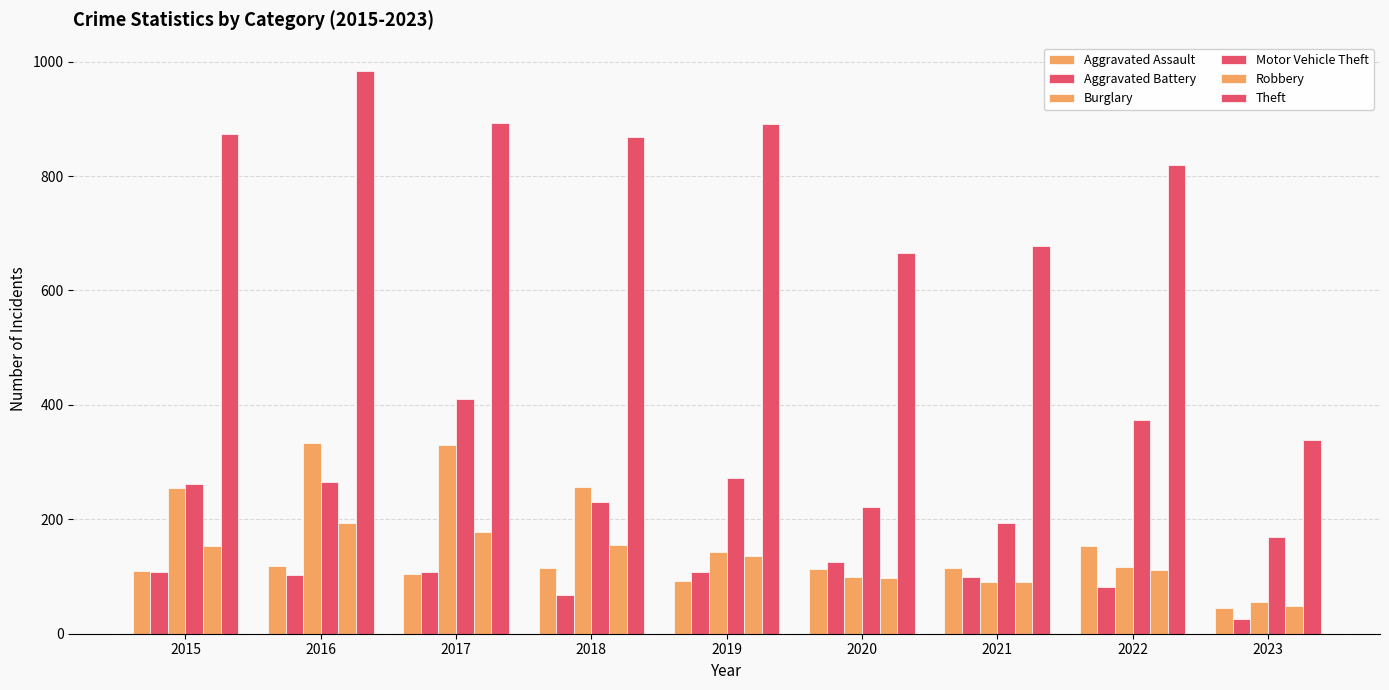

How many data points in Robbery are less than 135?

4